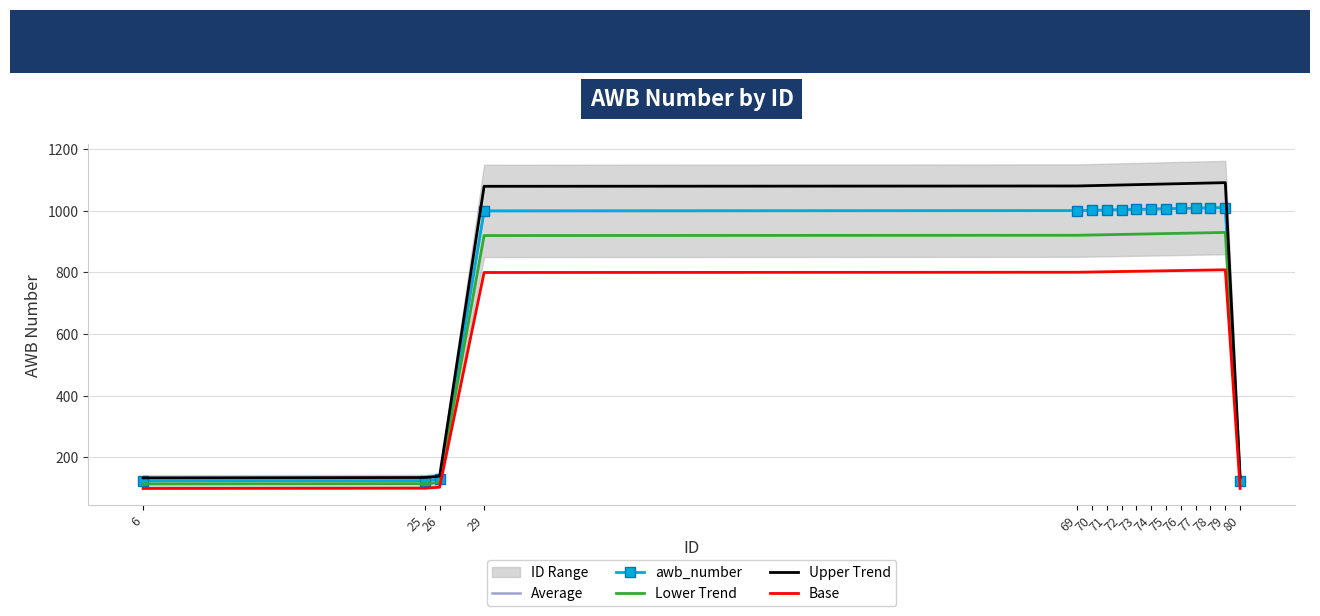

True or false: awb_number has more than 0 points higher than both neighbors.

True